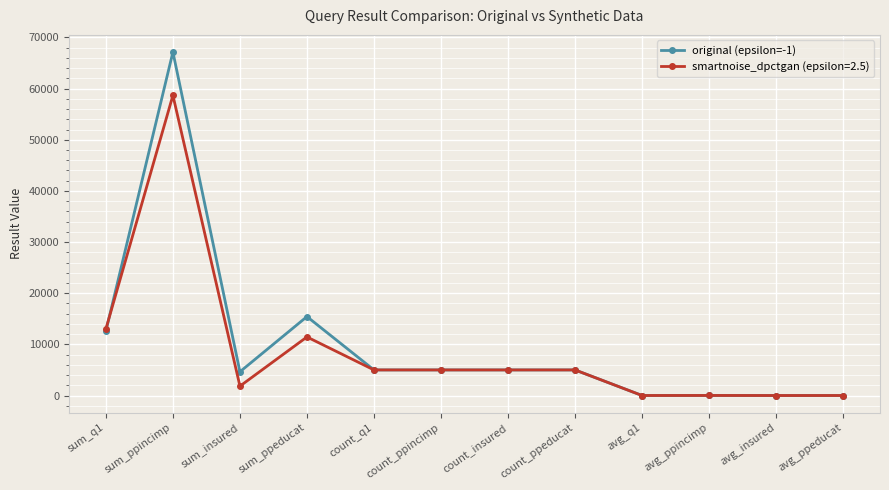

True or false: original (epsilon=-1) has a value of 8469.4 at count_ppeducat.

False